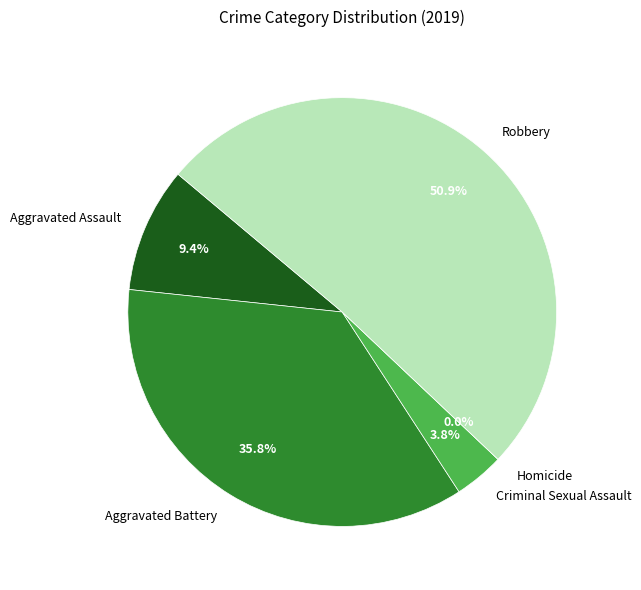

The Homicide slice represents 1% of the pie. True or false?

False